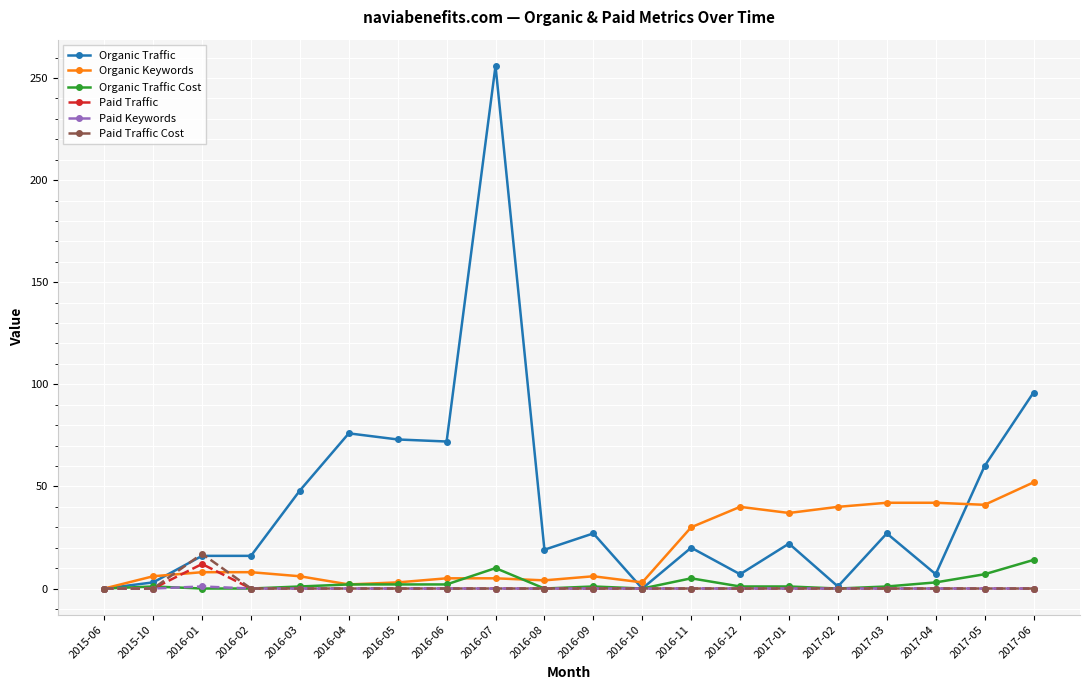

What is the difference between the maximum and minimum values in the Paid Keywords series?

1